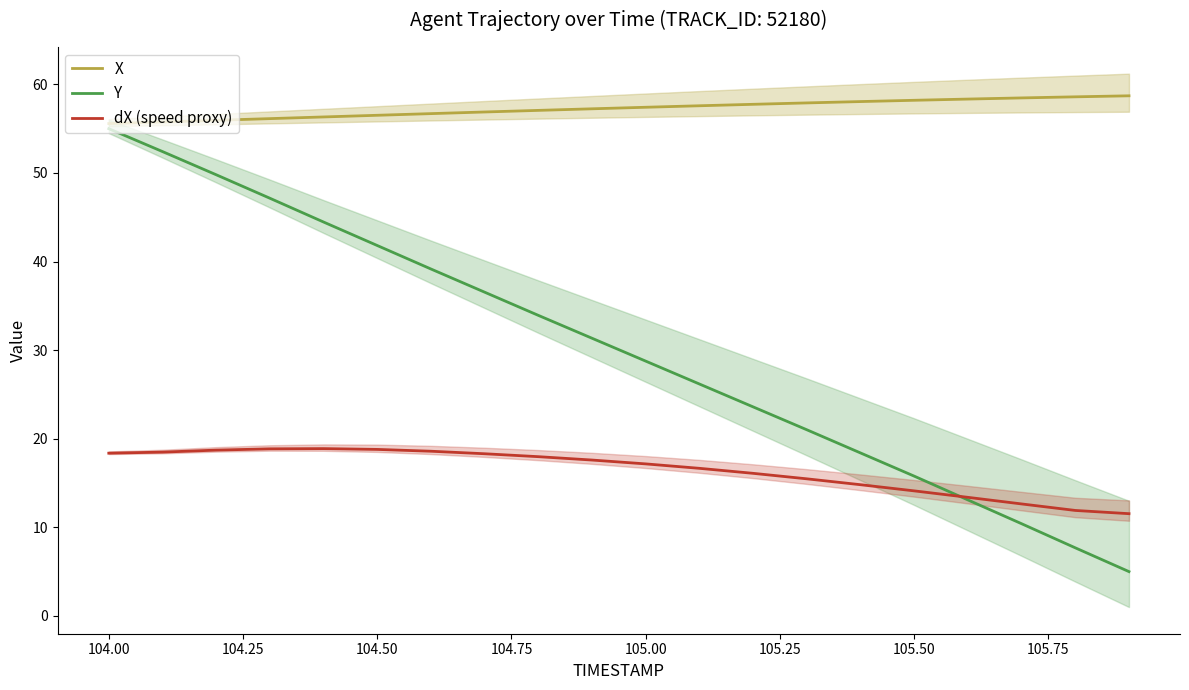

What is the difference between the maximum and minimum values in the Y series?

50.0